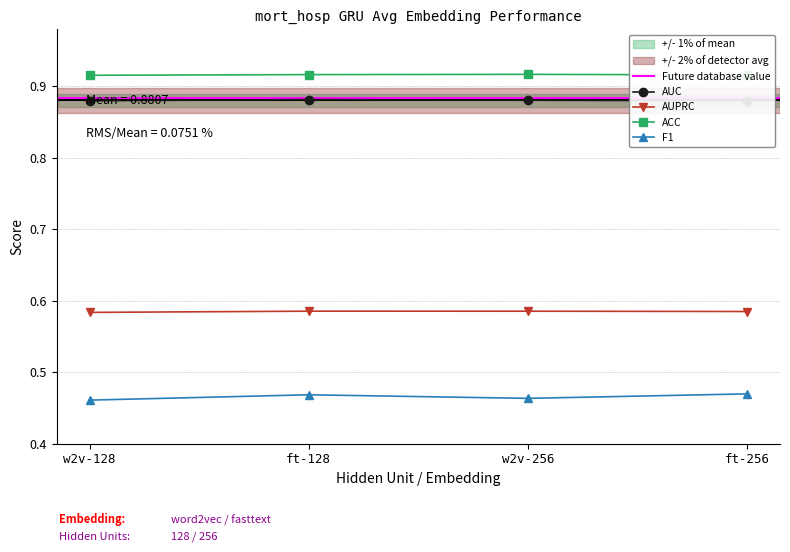

What is the value of the AUPRC point at the 1st from the left?

0.6